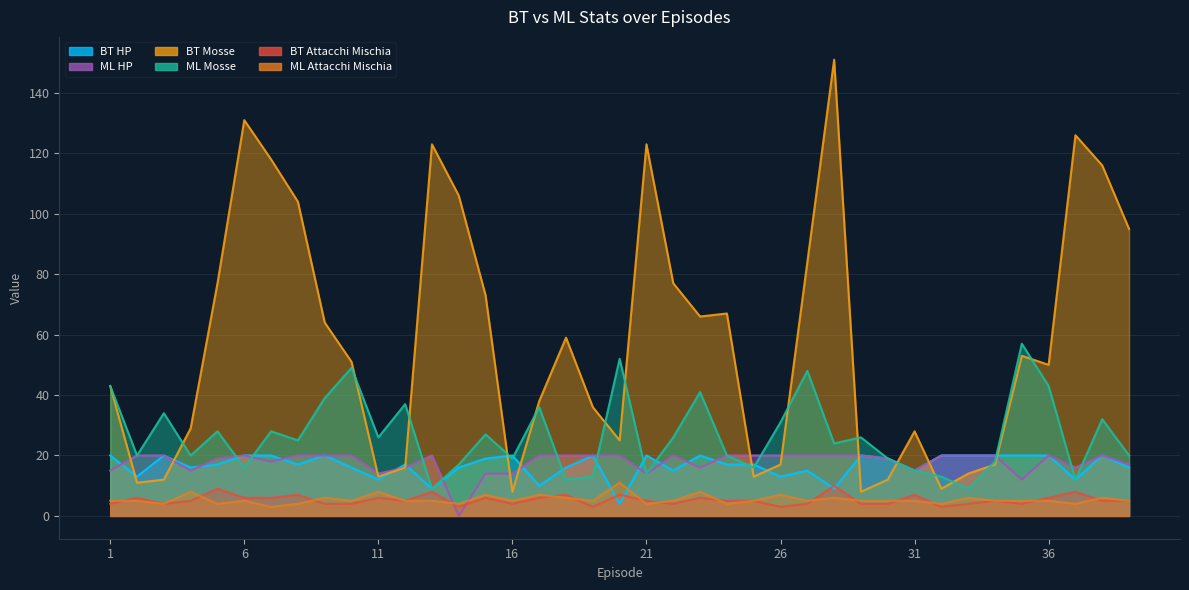

What is the sum of the BT Mosse values at 8 and 7?

222